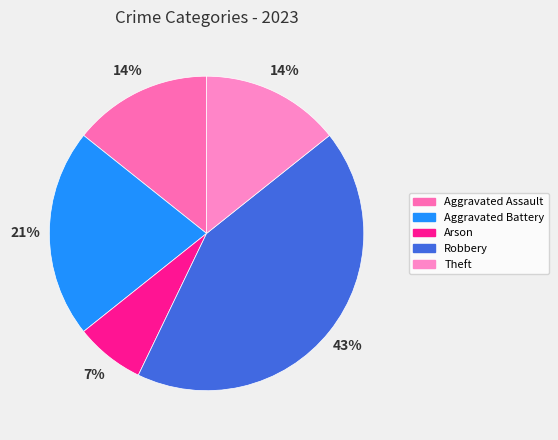

Which category has the biggest portion of the pie?

Robbery